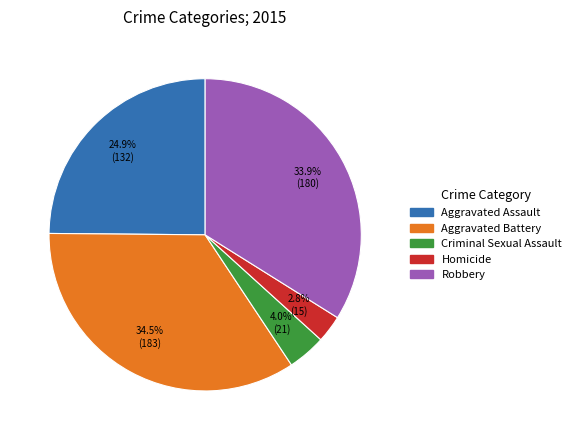

How many slices are in this pie chart?

5